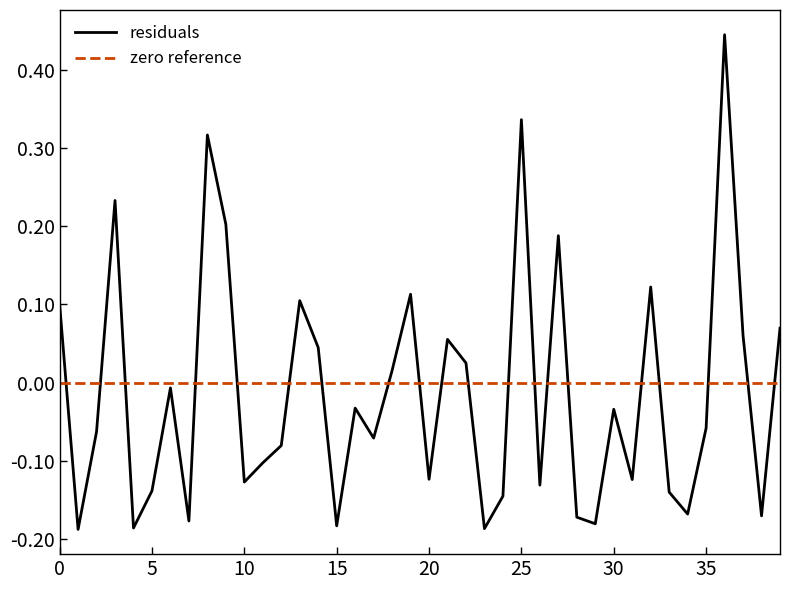

What is the greatest value displayed?

0.4